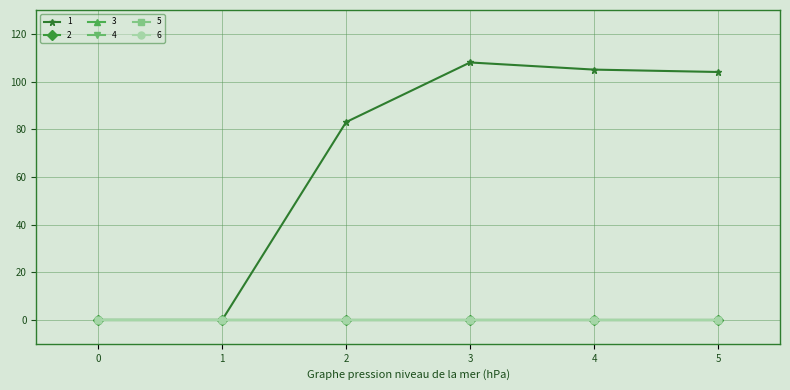

True or false: 3 and 2 cross at least once.

False